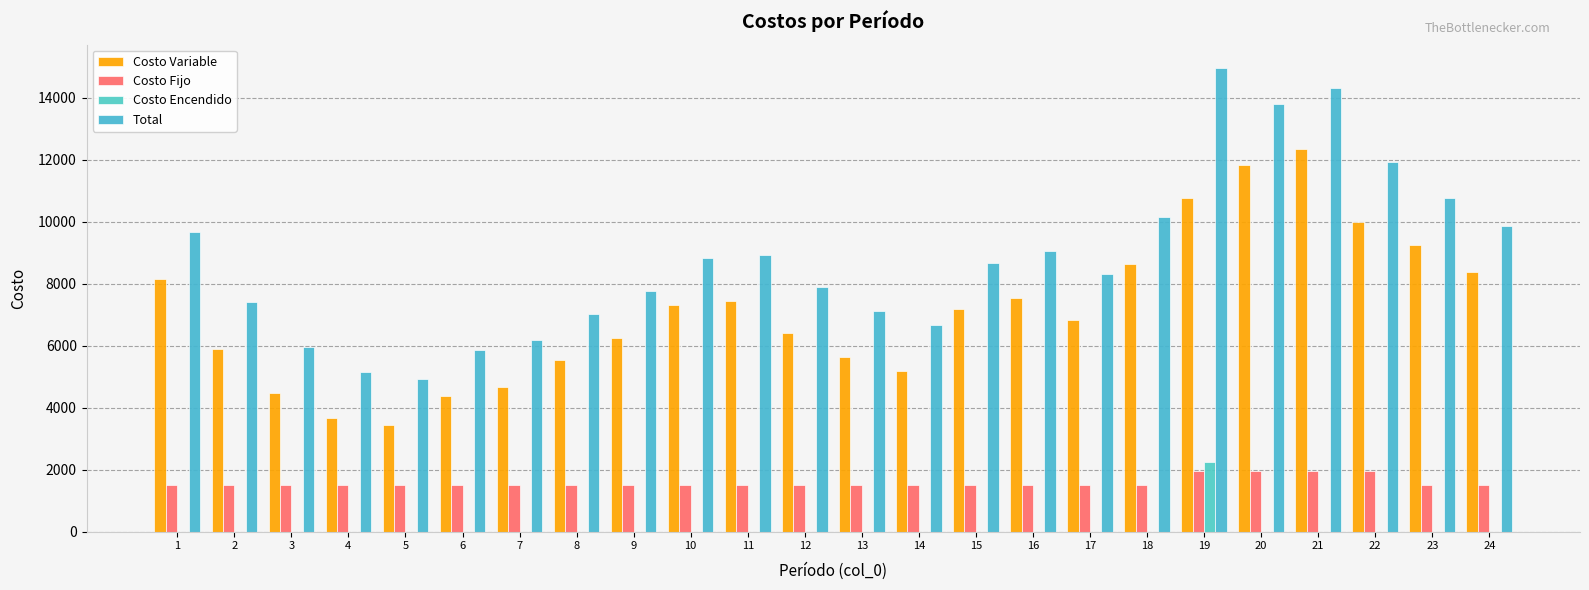

What is the average value of the Costo Encendido series?

93.8